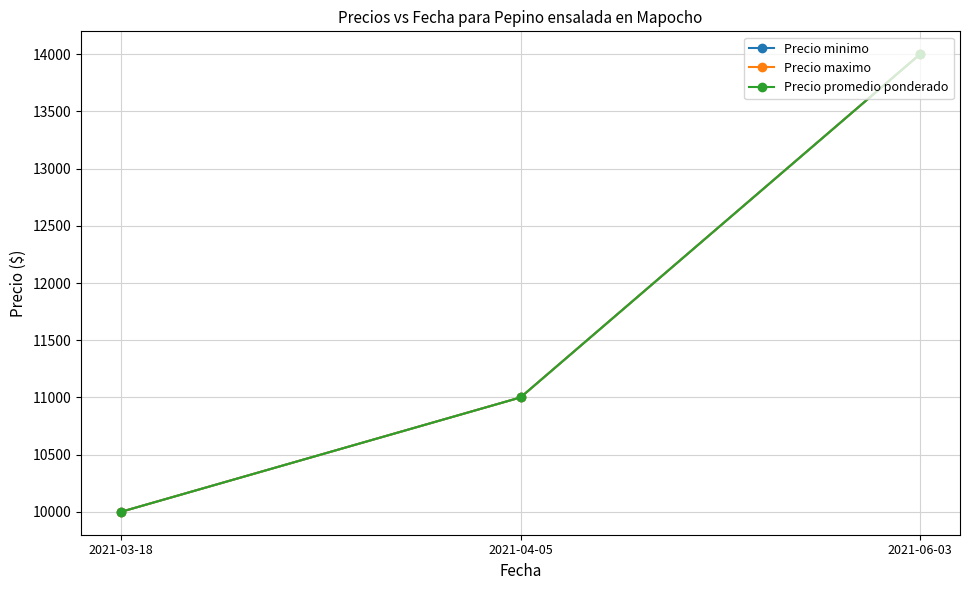

Is this an area chart (filled region under the line)?

No